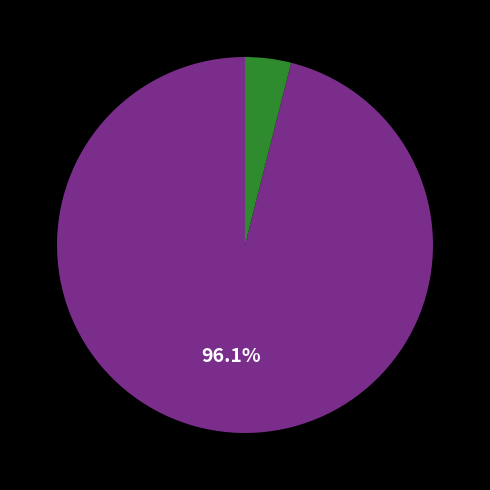

To the nearest percent, what is the average slice percentage?

50%